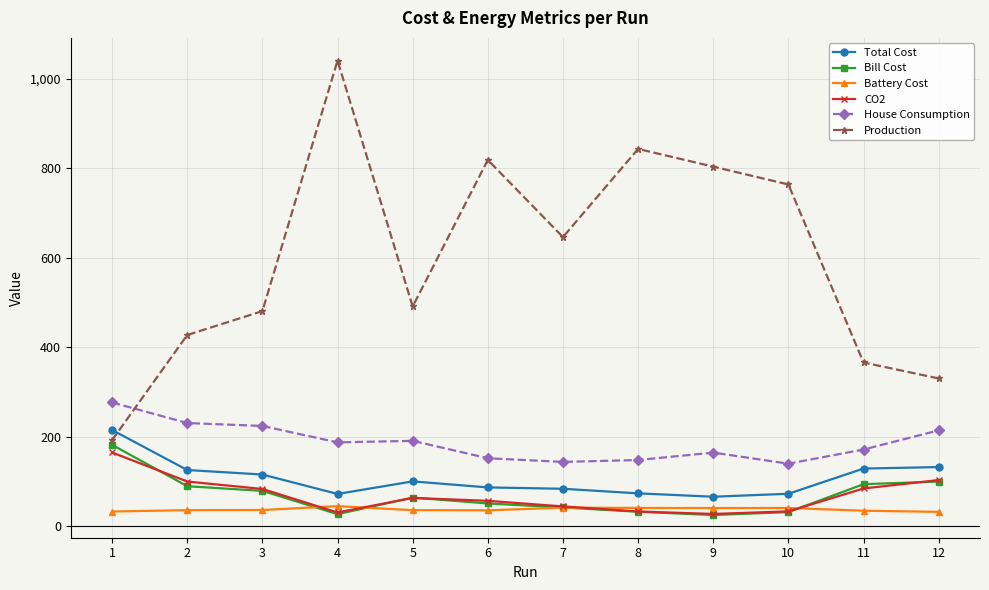

The value of Battery Cost at 11 is 34.9. True or false?

True